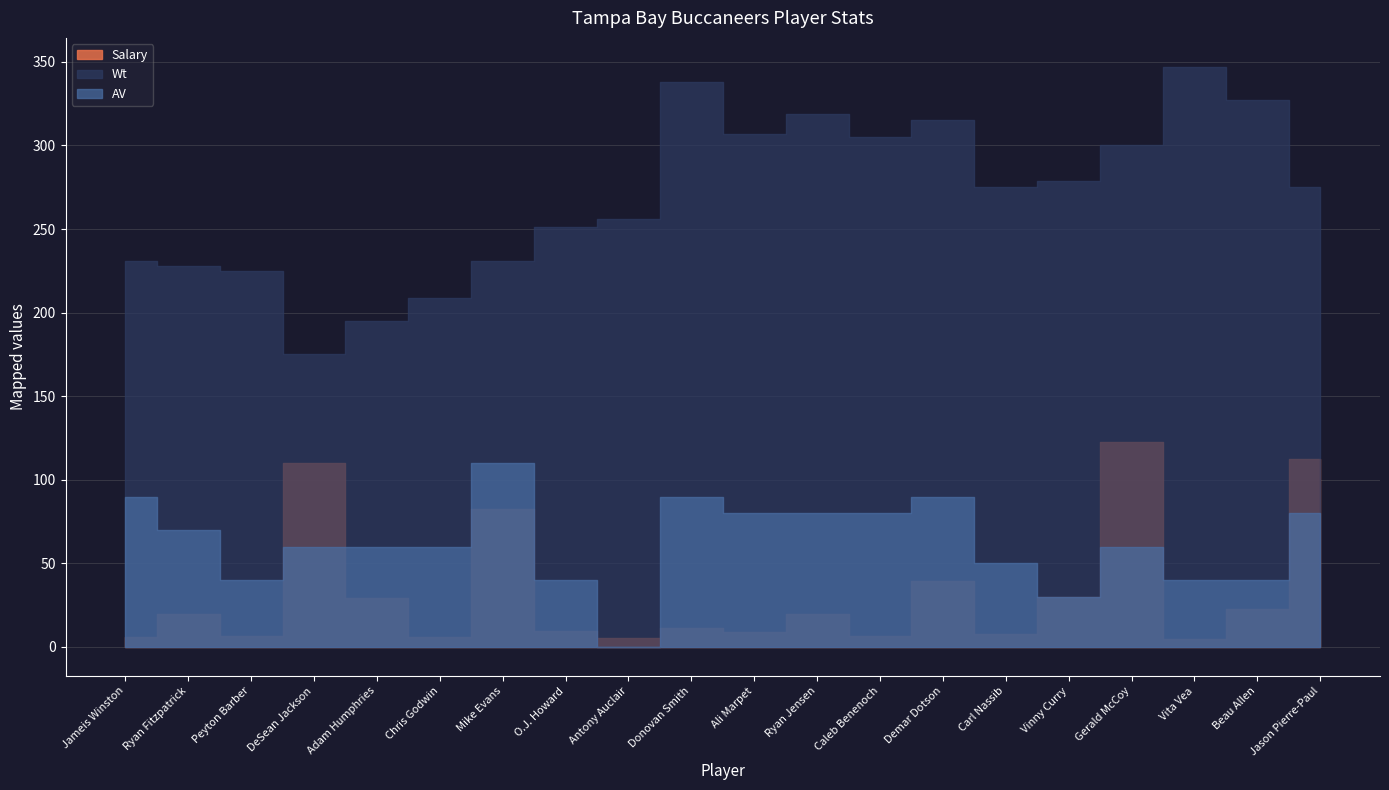

Read the Salary value at DeSean Jackson.

11000000